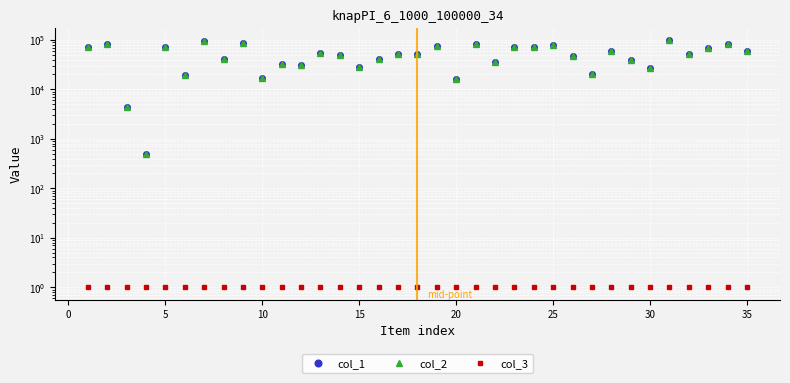

True or false: col_3 and col_2 cross at least once.

False